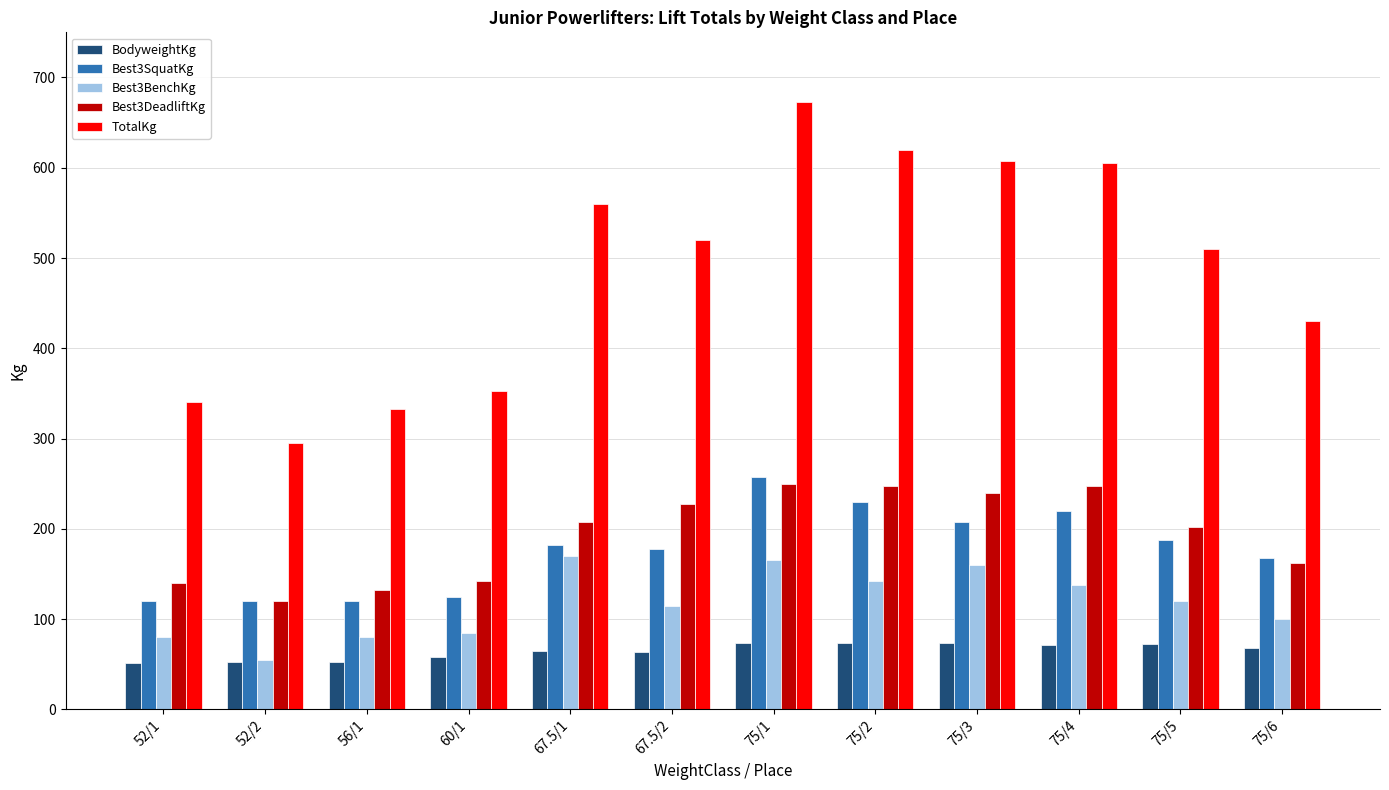

What is the difference between the second highest and second lowest values in the TotalKg series?

287.5